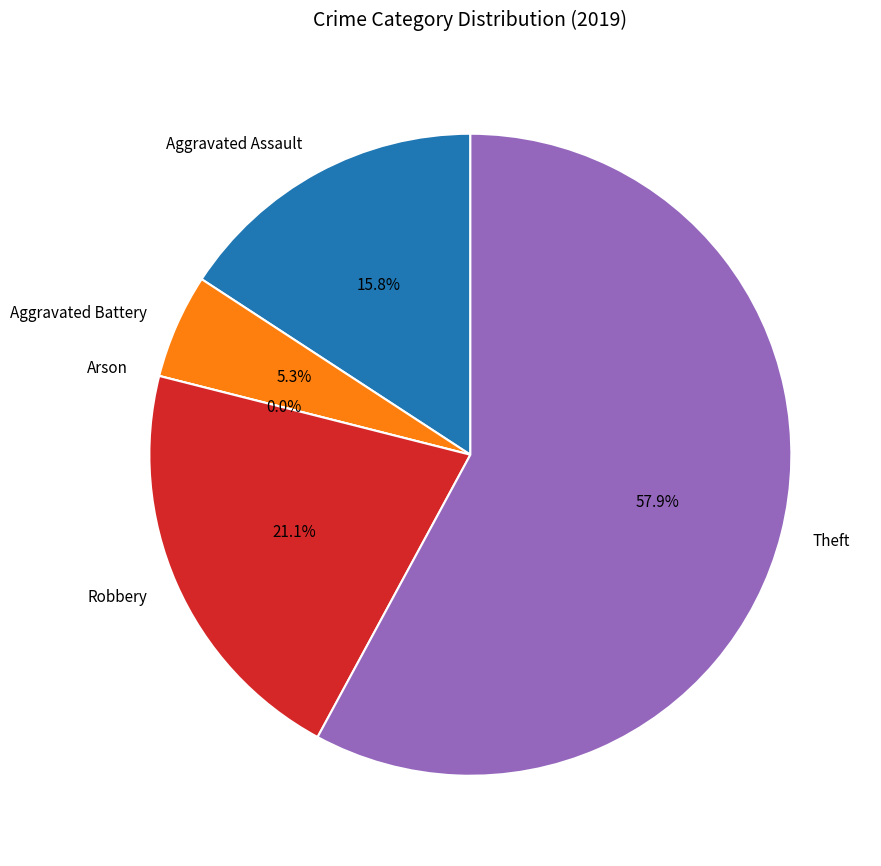

Is there any slice that represents more than half of the pie?

Yes